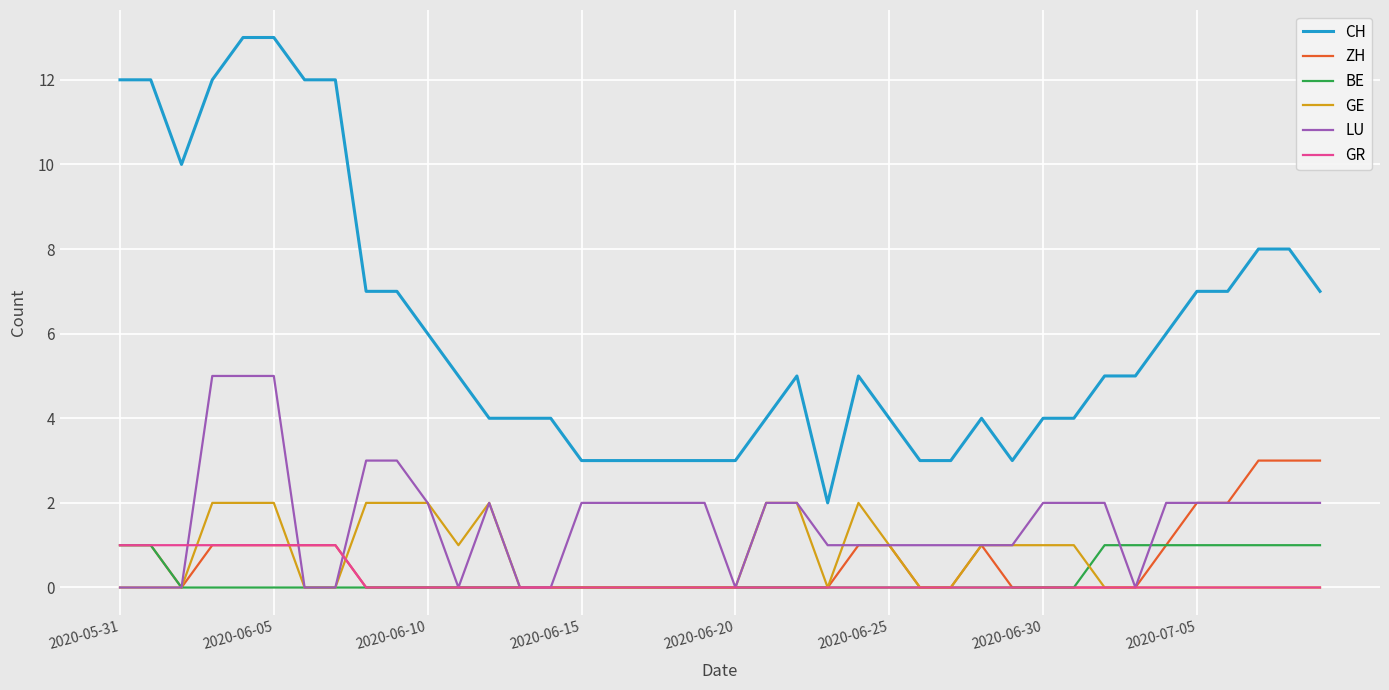

Does the chart have visible grid lines?

Yes